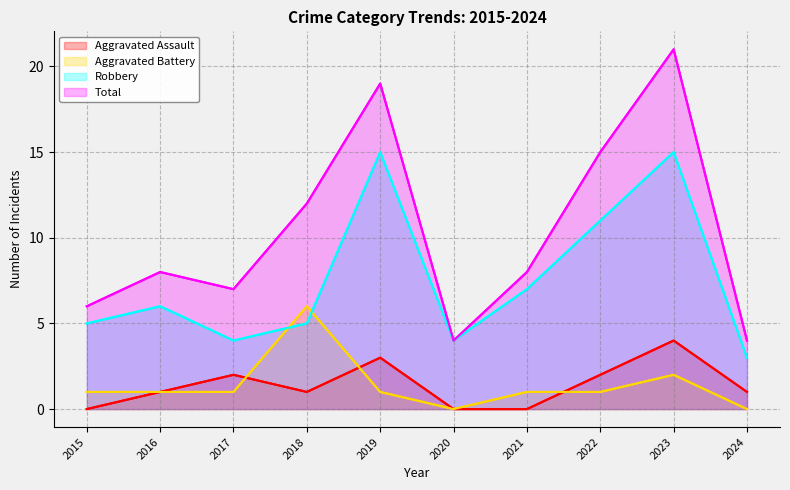

True or false: Total and Aggravated Assault cross at least once.

False